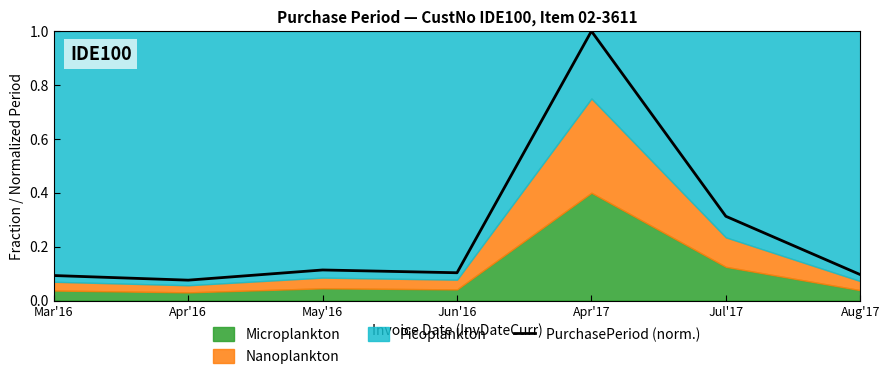

Where is the data nearest to the value 0?

Apr'16